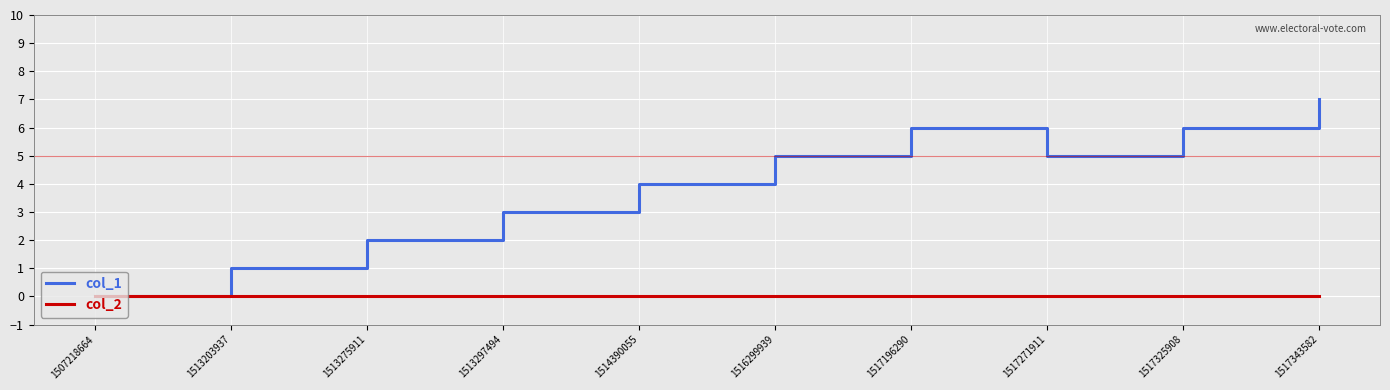

Is it true that col_2 equals 0 at 1507218664?

True